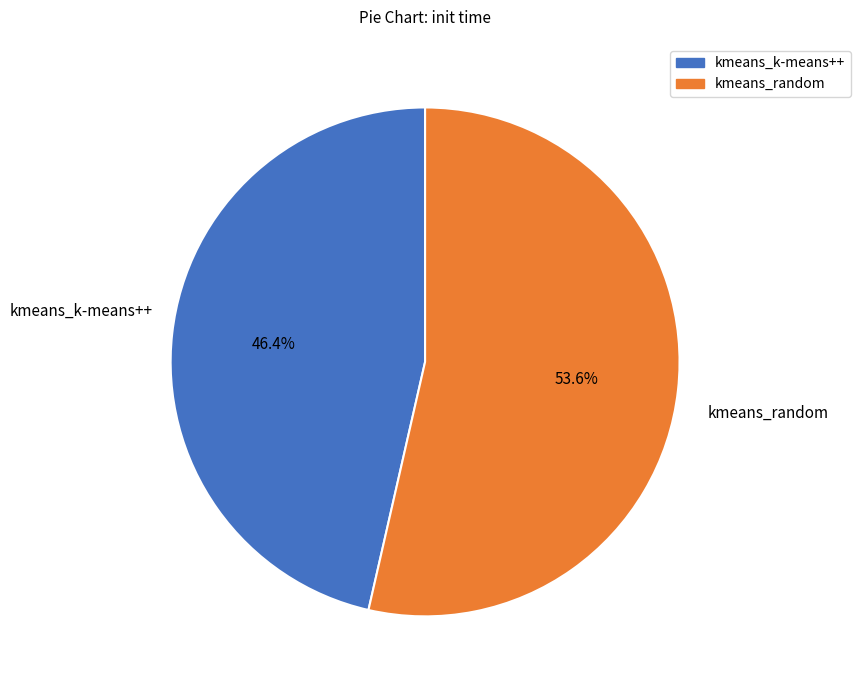

What is the smallest slice in the pie chart?

kmeans_k-means++